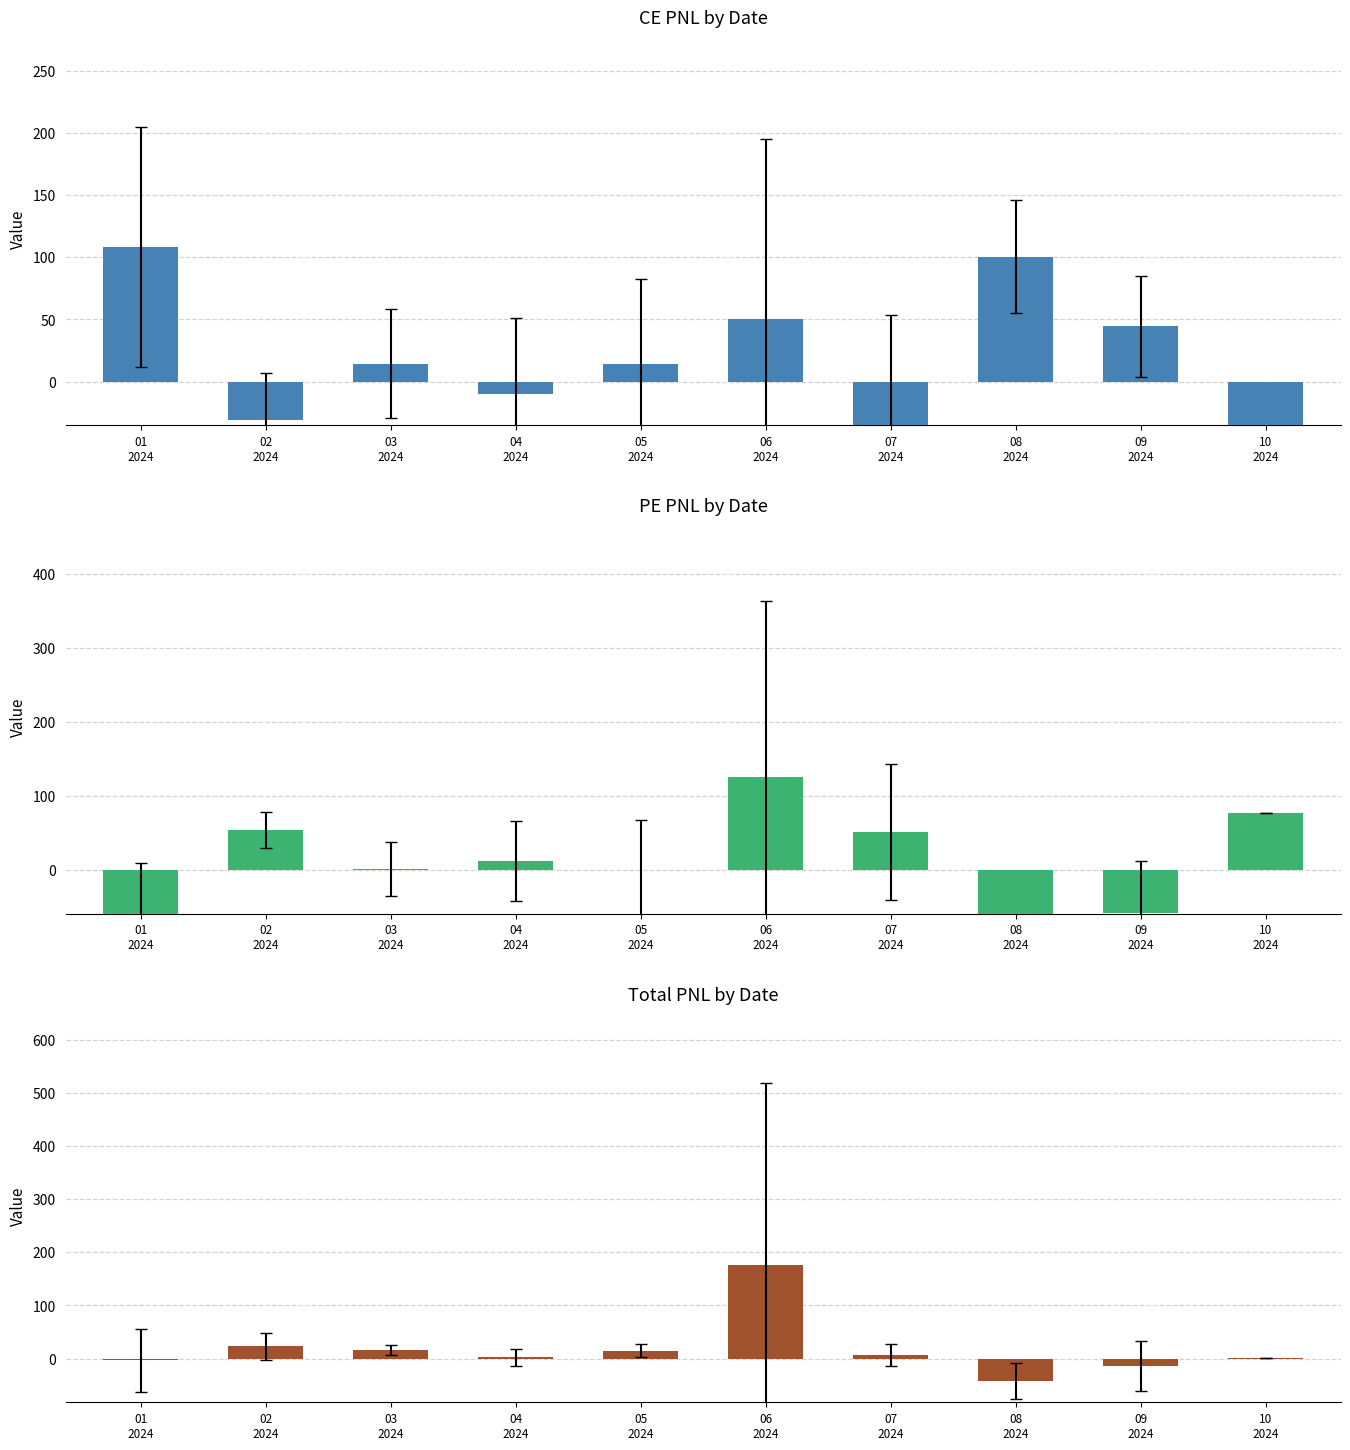

Reading left to right, what are all the values shown in this chart?

CE.PNL: 108.1	-30.6	14.6	-9.8	14.2	50.7	-44.9	100.6	44.4	-77.5
PE.PNL: -111.1	53.9	1.6	11.8	0.3	126.3	51.7	-143.2	-58.5	77.8
Total.PNL: -3.0	23.2	16.2	2.0	14.5	177.1	6.8	-42.6	-14.1	0.3